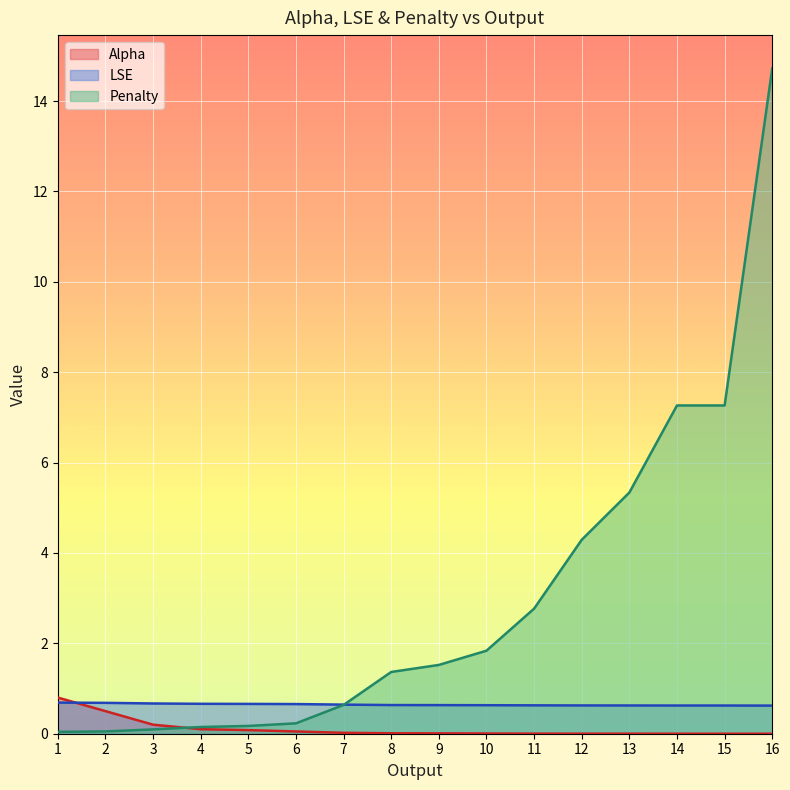

Which series changed the most between 12 and 14?

Penalty